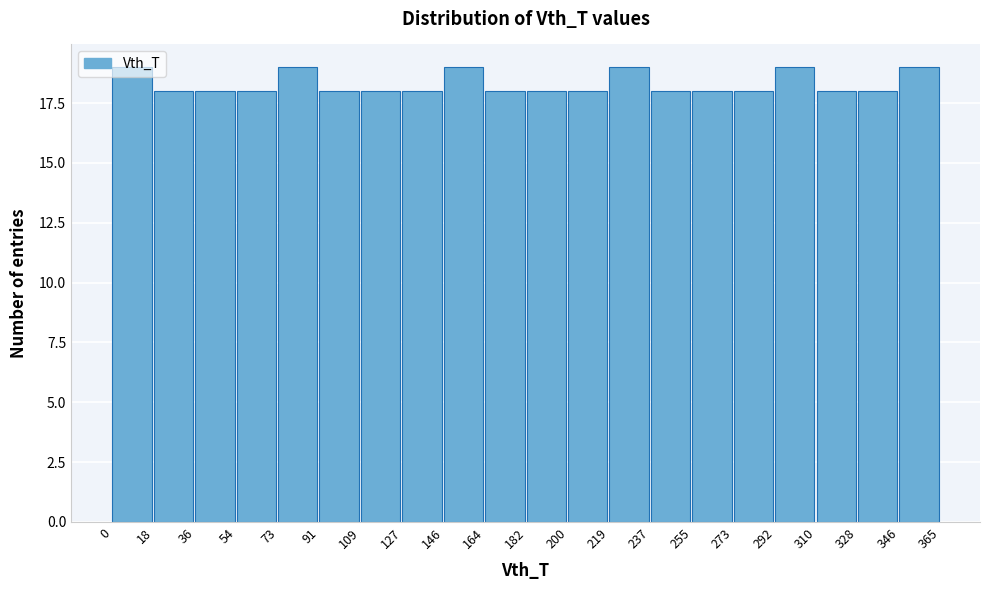

Reading left to right, list every bar in this chart as the range it spans on the x-axis followed by its height. The values are not printed on the chart, so give them approximately, as read against the axis.

0 to 18: 19
18 to 36: 18
36 to 54: 18
54 to 73: 18
73 to 91: 19
91 to 109: 18
109 to 127: 18
127 to 146: 18
146 to 164: 19
164 to 182: 18
182 to 200: 18
200 to 219: 18
219 to 237: 19
237 to 255: 18
255 to 273: 18
273 to 292: 18
292 to 310: 19
310 to 328: 18
328 to 346: 18
346 to 365: 19